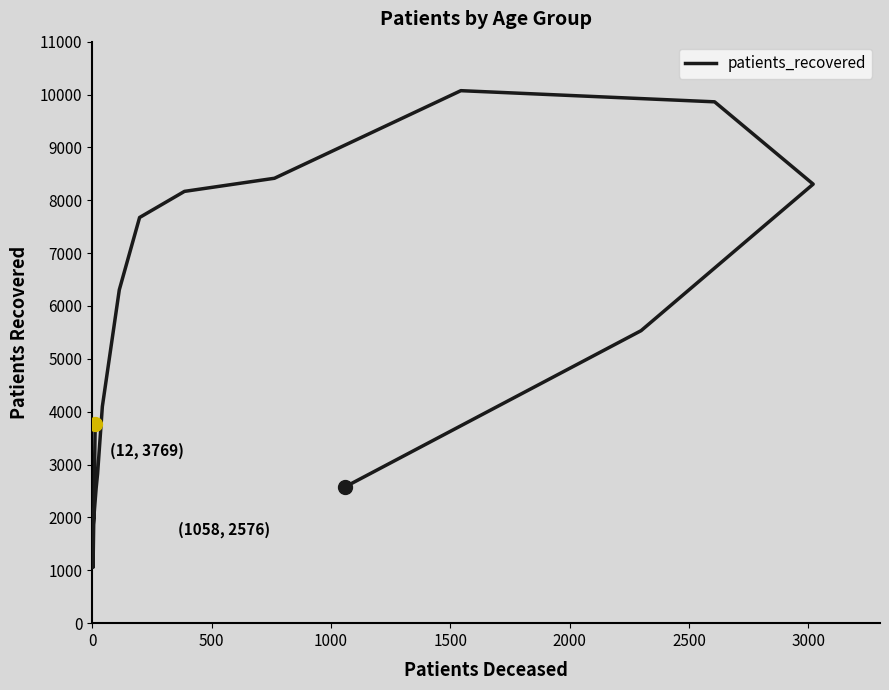

What is the sum of all values?

85530